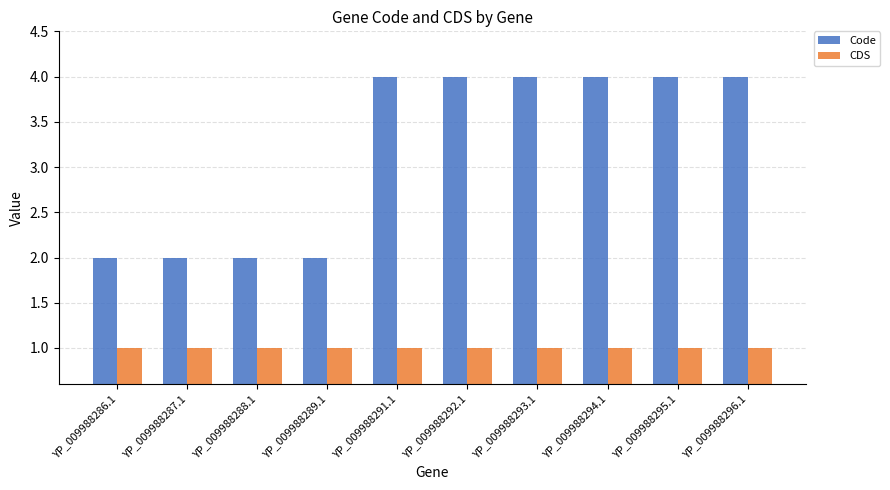

How many Code values are between 2 and 4?

10